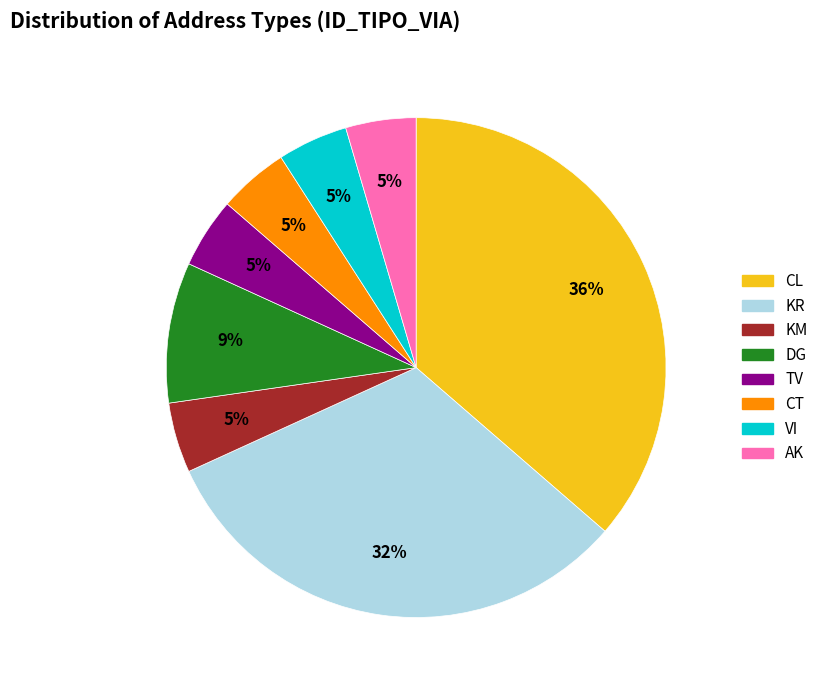

The DG slice represents 21% of the pie. True or false?

False